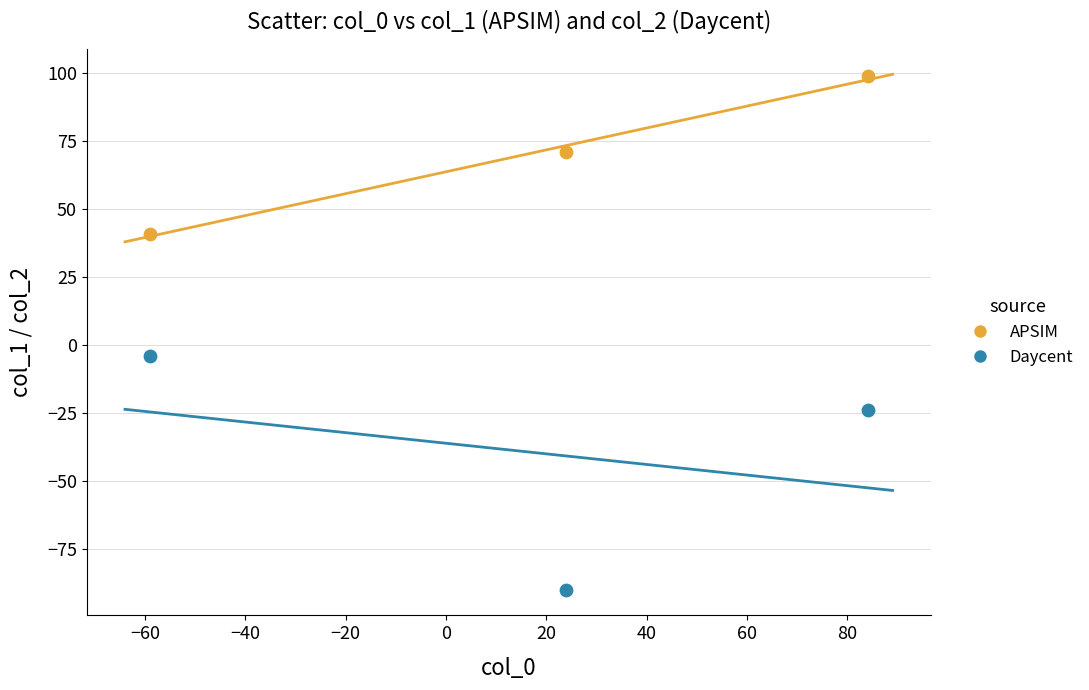

Which series reaches the maximum Y coordinate?

APSIM